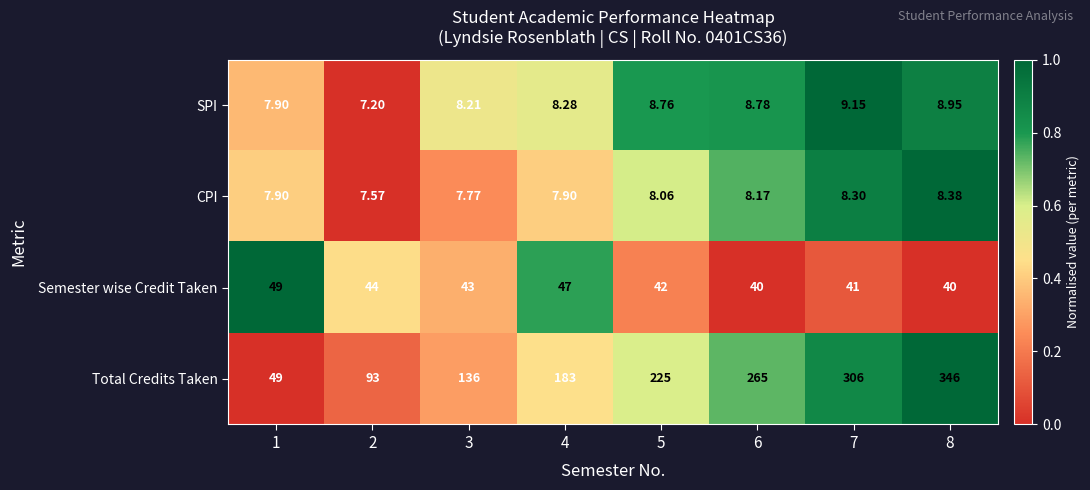

How many values in the CPI series exceed 8?

4